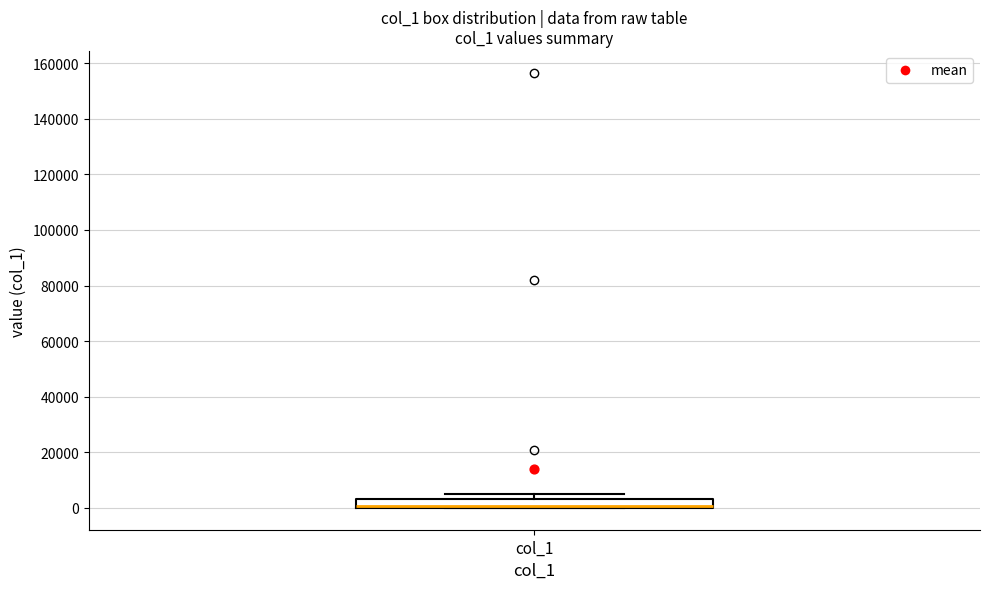

Where is the lower edge of the box for col_1 on the y-axis? The values are not printed on the chart, so give them approximately, as read against the axis.

0